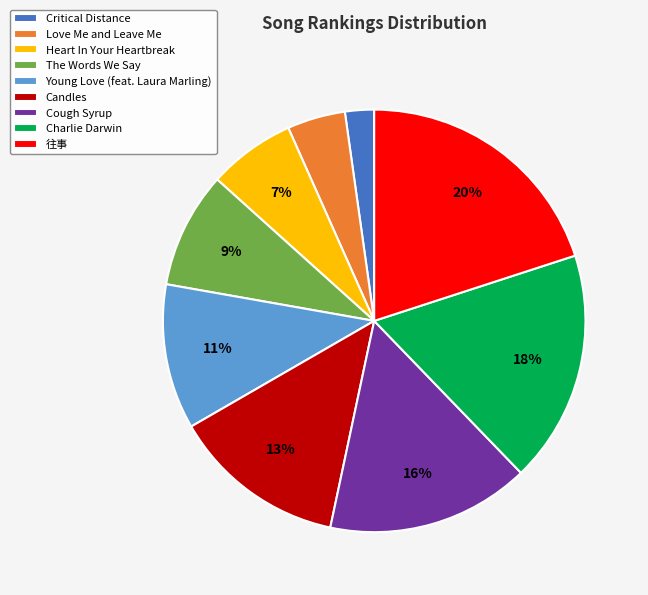

Is there any slice that represents more than half of the pie?

No